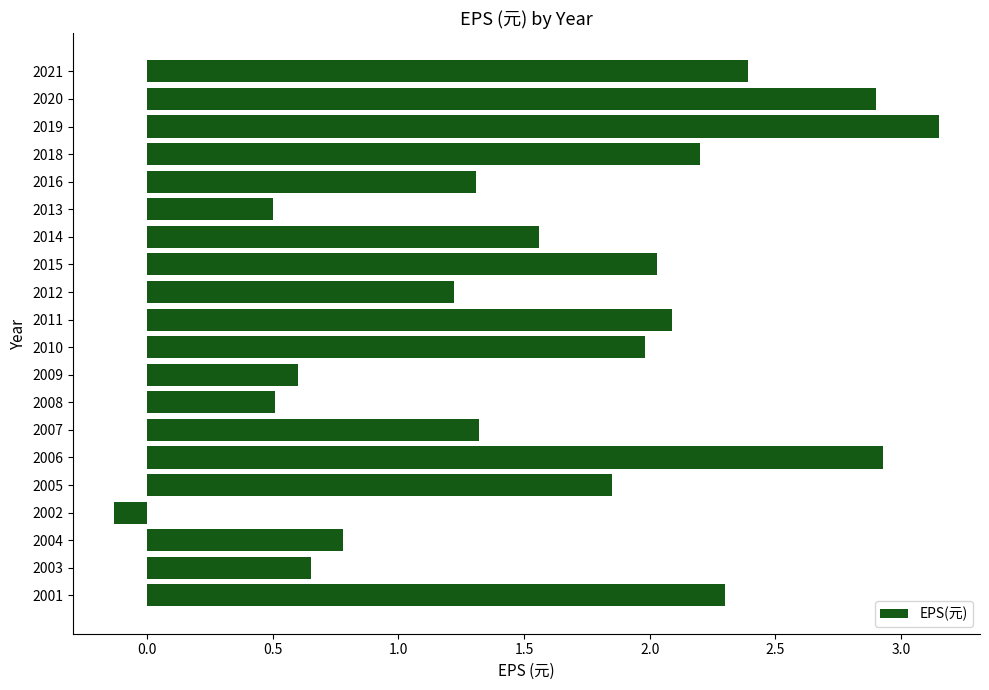

At which category does the chart reach its peak across all series?

2019